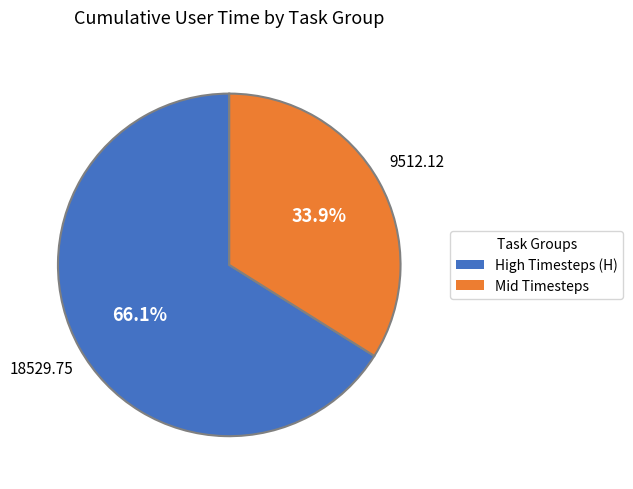

Between Mid Timesteps and High Timesteps (H), which is larger?

High Timesteps (H)